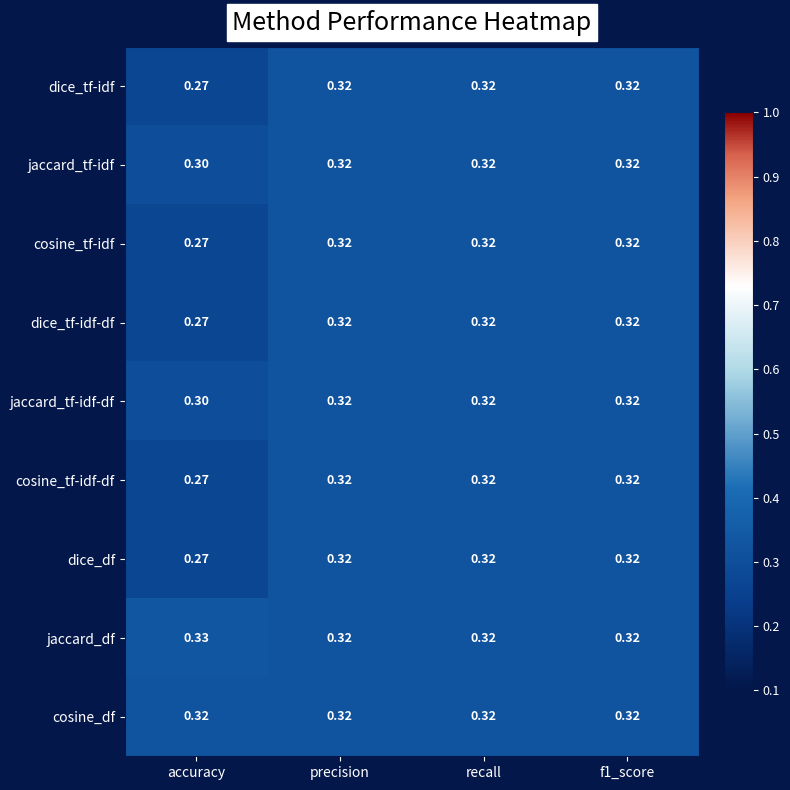

At which label does jaccard_df reach its peak?

accuracy